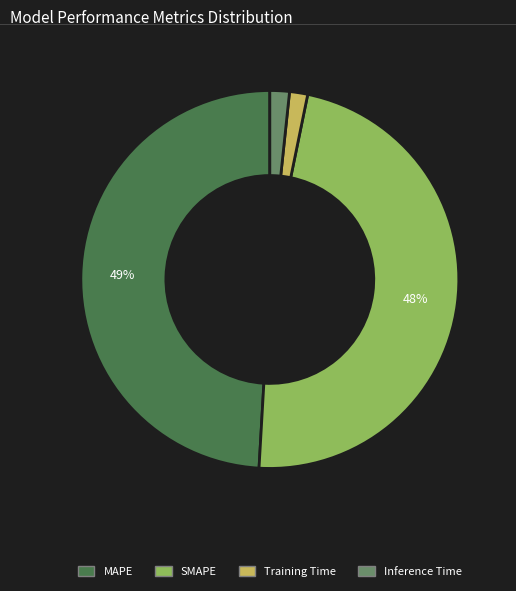

Which category has the biggest portion of the pie?

MAPE